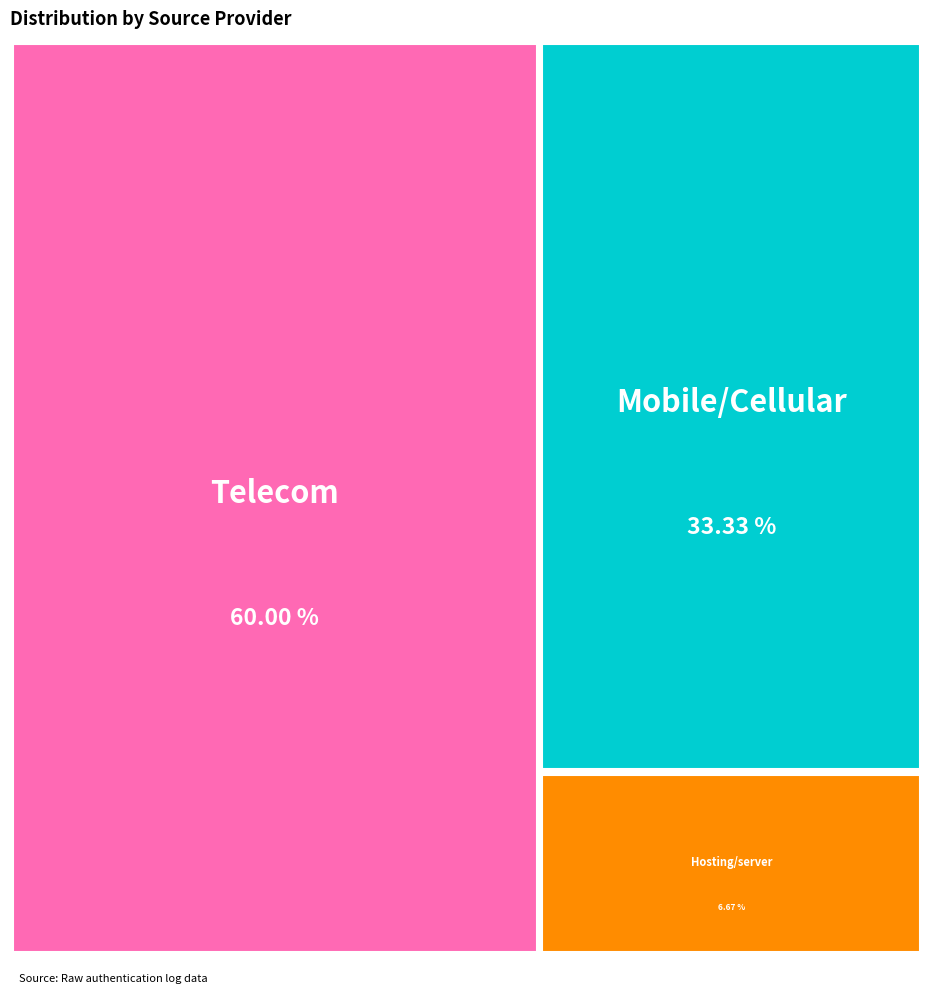

Which category has the biggest portion of the pie?

Telecom